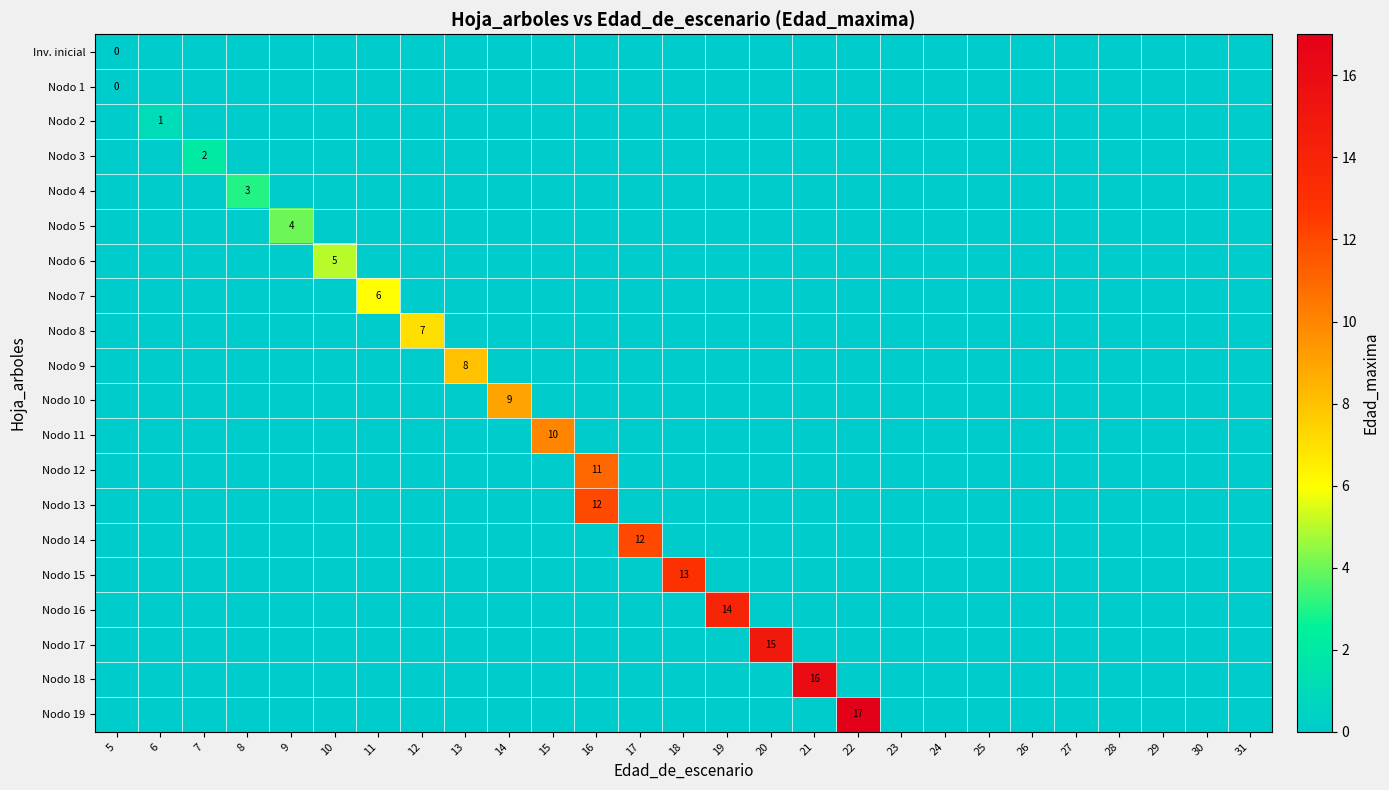

Which category has the lowest value across all series?

6